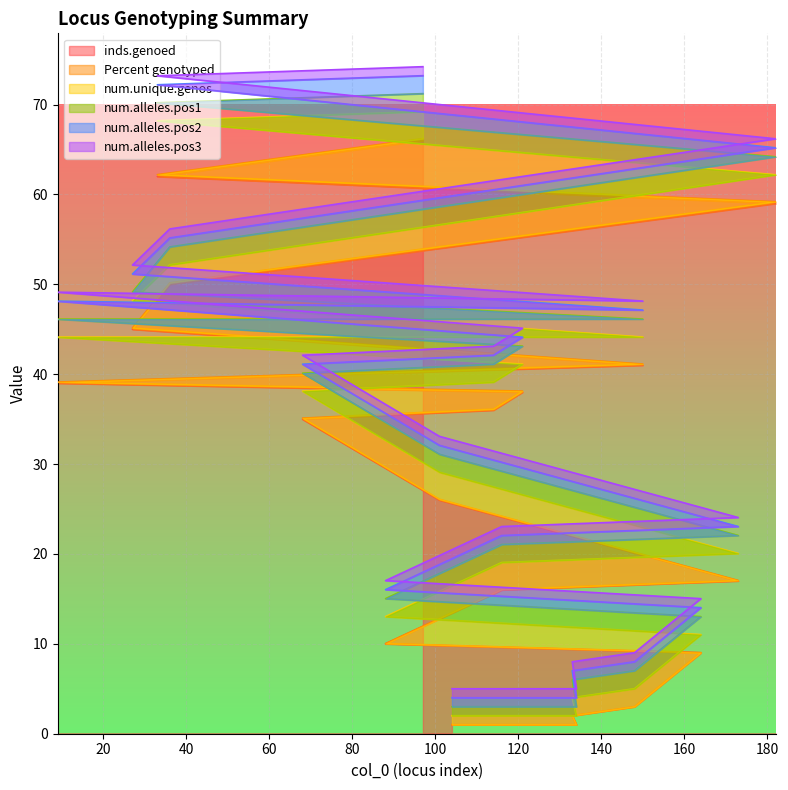

The value of num.unique.genos at 33 is 9.4. True or false?

False